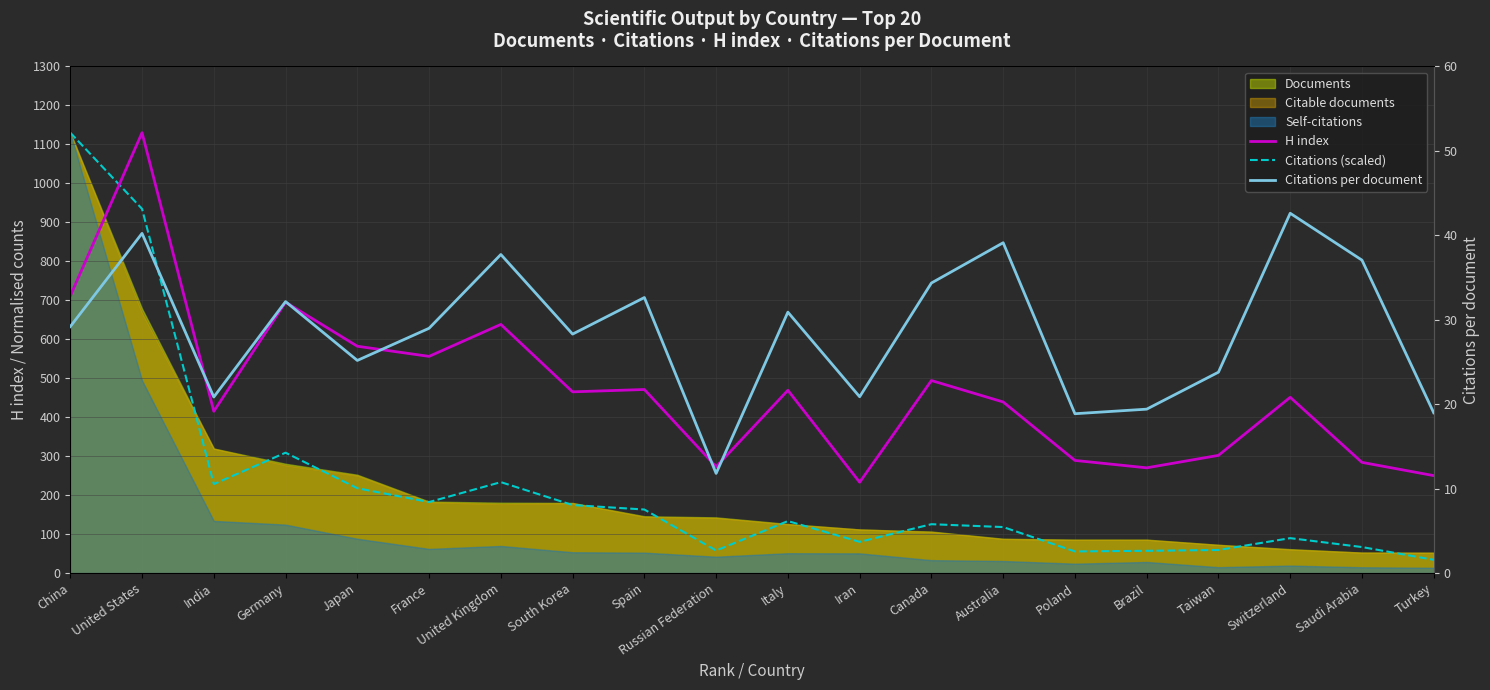

How many data points in Citations per document are less than 29?

10